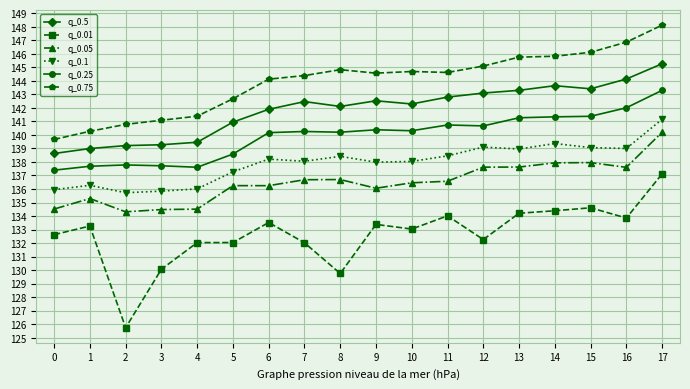

True or false: q_0.25 and q_0.1 intersect in this chart.

False